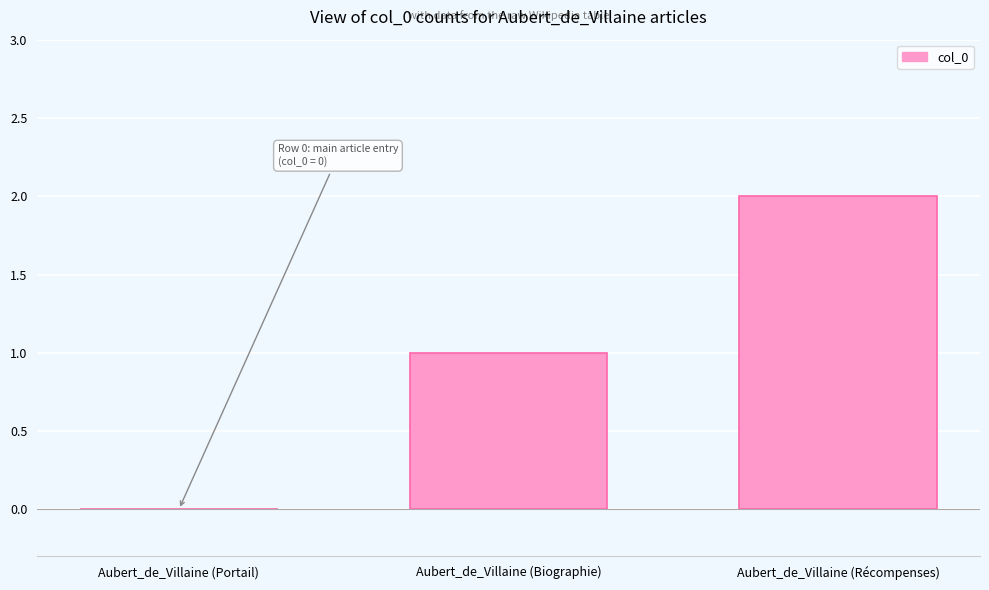

Which label corresponds to the largest value in the chart?

Aubert_de_Villaine (Récompenses)